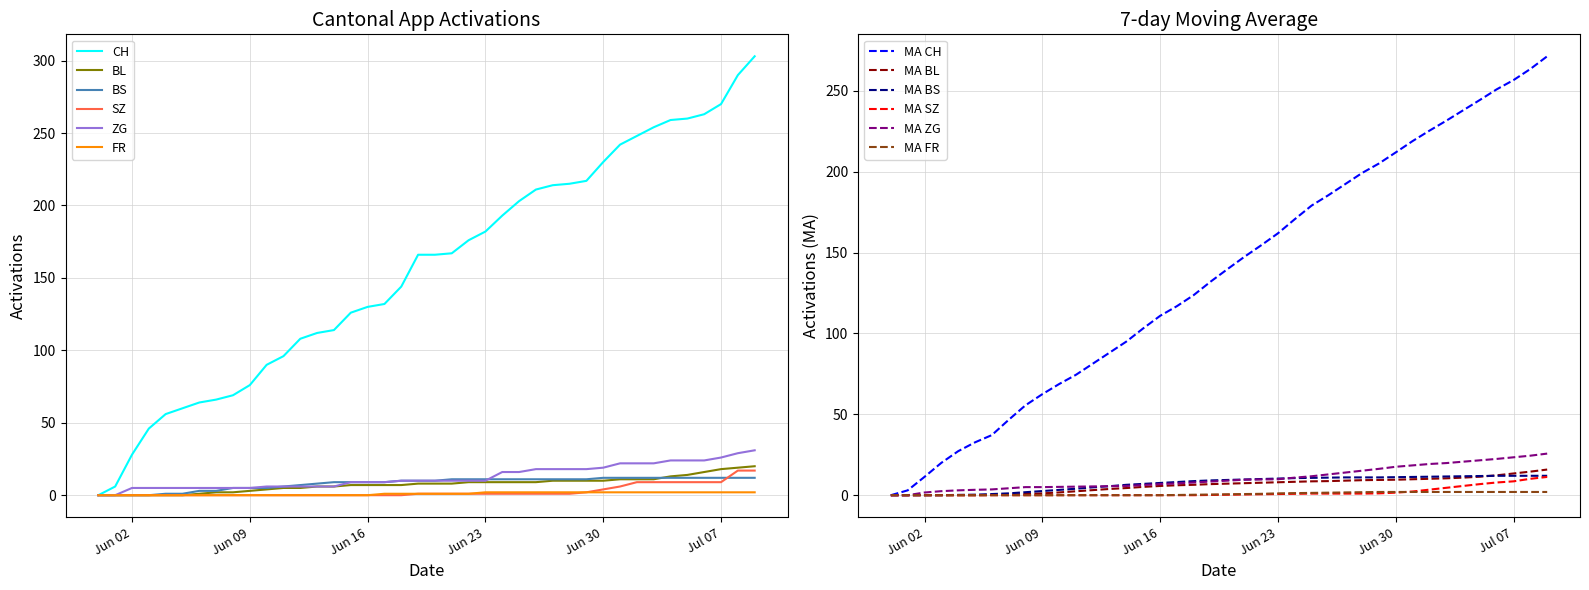

What is the approximate value of BS at 2020-06-21, to the nearest 5?

10